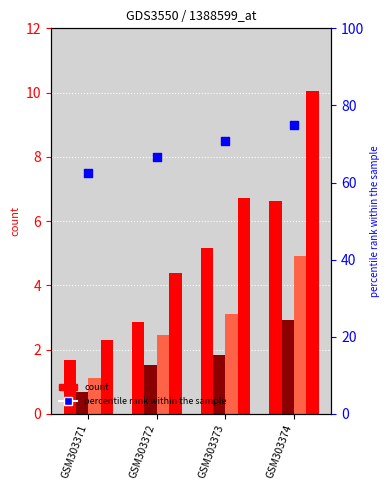

What is the ratio of the value at GSM303374 to the value at GSM303371?

1.2